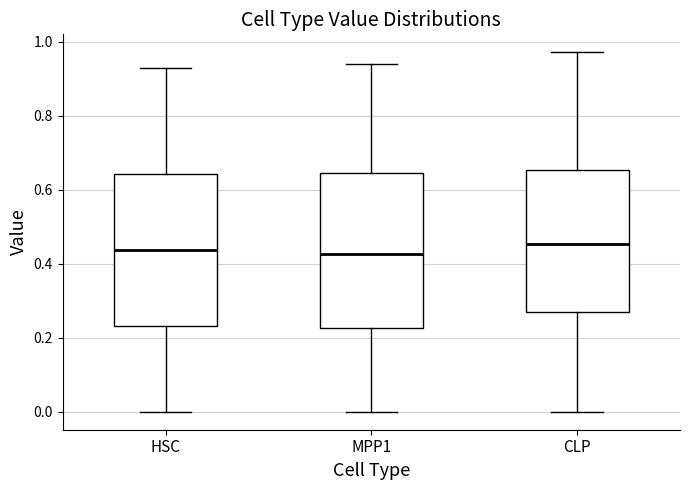

Where does the lower whisker of the box for CLP end on the y-axis? The values are not printed on the chart, so give them approximately, as read against the axis.

0.00